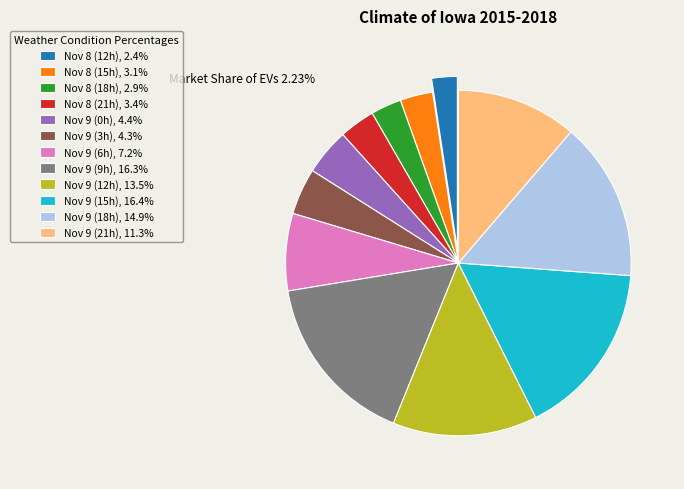

What is the ratio of the value at Nov 8 (21h), 3.4% to the value at Nov 8 (18h), 2.9%?

1.2